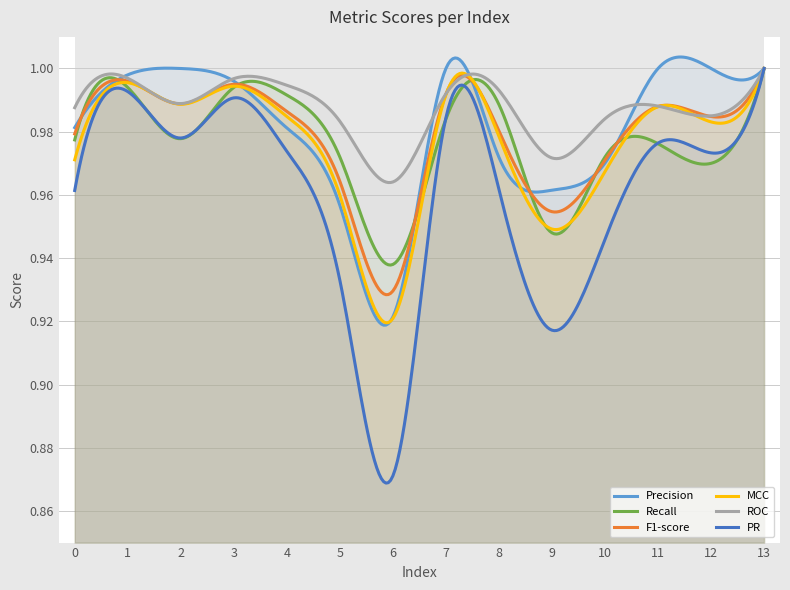

What is the total value across all series at 2?

5.9